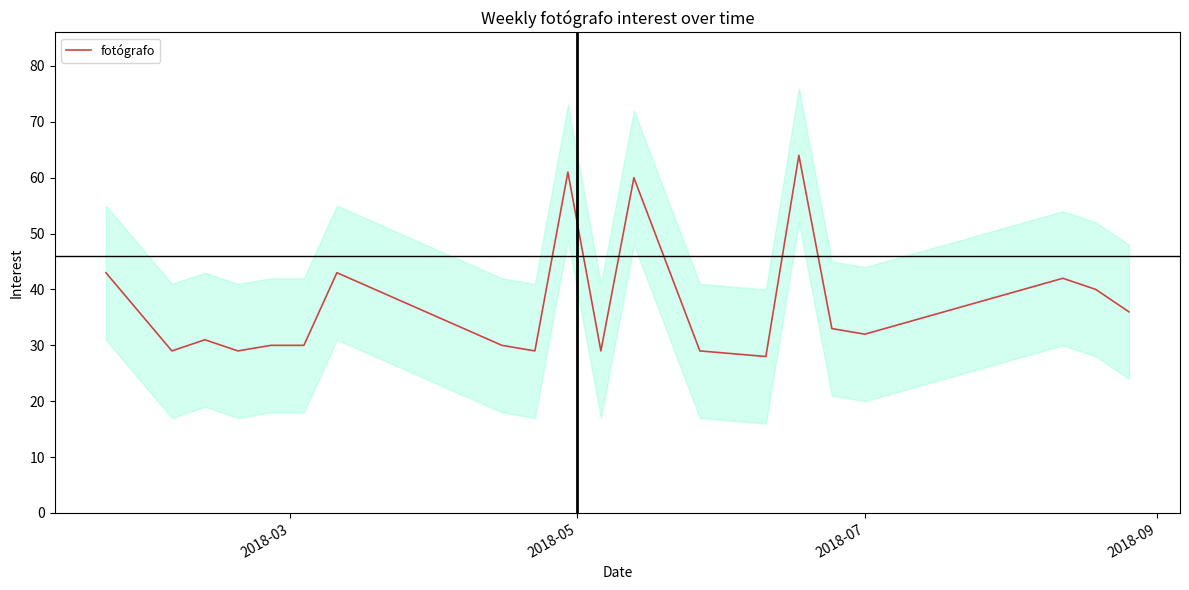

What is the minimum value shown in the chart?

28